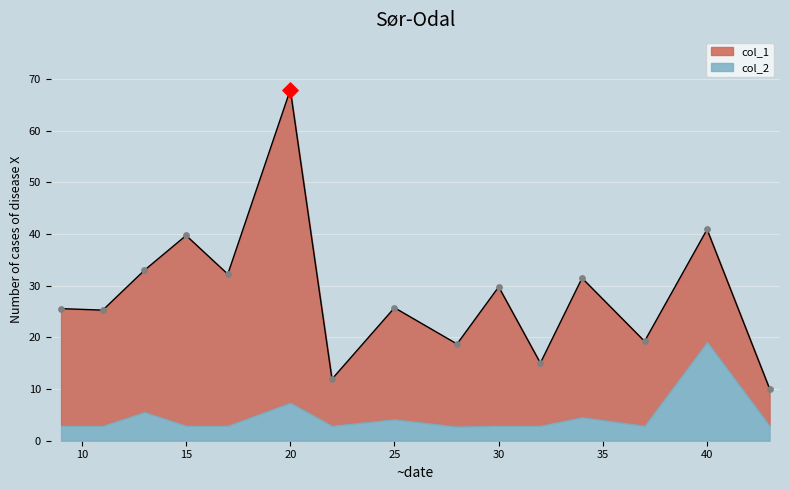

What is the ratio of the value at 43 to the value at 20?

0.1